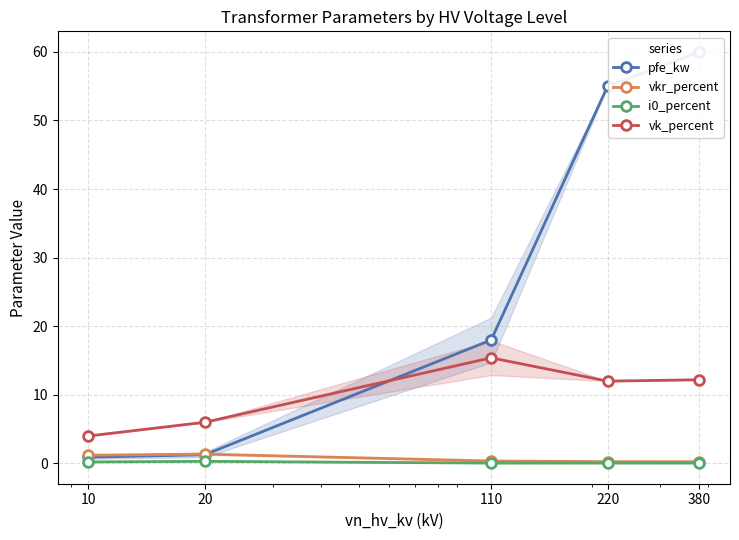

What is the difference between the highest and lowest values at 110?

17.9